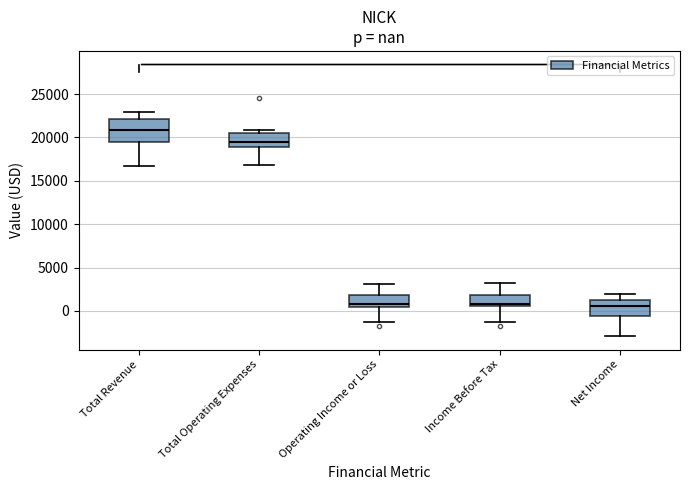

Reading left to right, read every box against the y-axis: the position of its median line, the range the box covers, and the ends of its whiskers. The values are not printed on the chart, so give them approximately, as read against the axis.

Total Revenue: median 21000, box 19500 to 22000, whiskers 16500 to 23000
Total Operating Expenses: median 19500, box 19000 to 20500, whiskers 17000 to 21000
Operating Income or Loss: median 1000, box 500 to 2000, whiskers -1500 to 3000
Income Before Tax: median 1000, box 500 to 2000, whiskers -1500 to 3000
Net Income: median 500, box -500 to 1500, whiskers -3000 to 2000